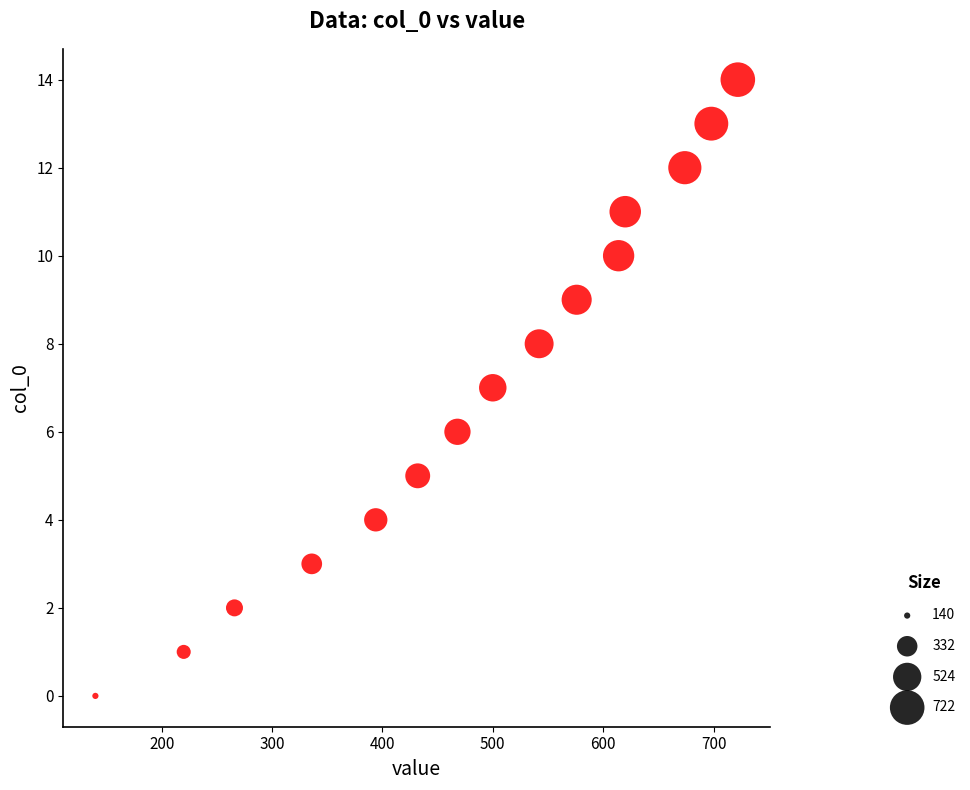

What is the range of X values (max minus min)?

582